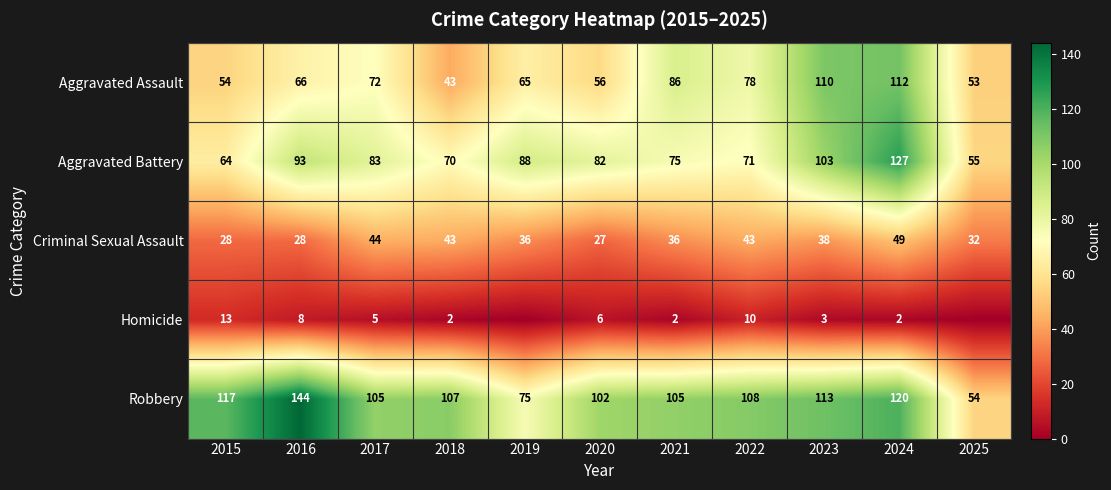

Where does the Robbery series first go above 107?

2015